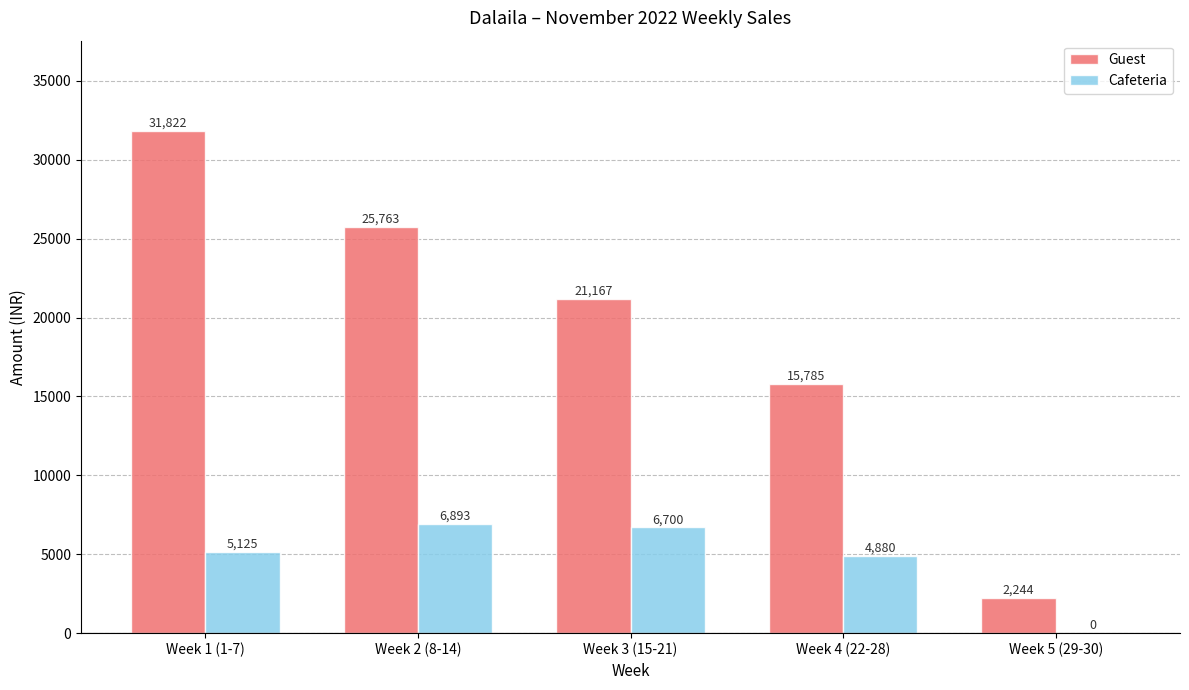

What is the maximum value for Cafeteria?

6893